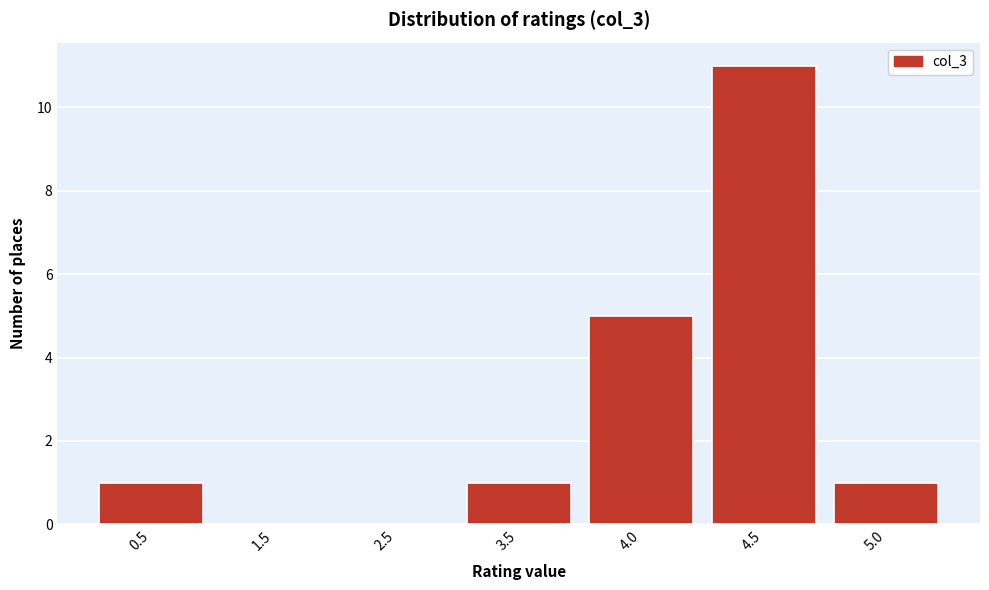

Reading right to left, extract all data points from this chart.

5.0=1	4.5=11	4.0=5	3.5=1	2.5=0	1.5=0	0.5=1